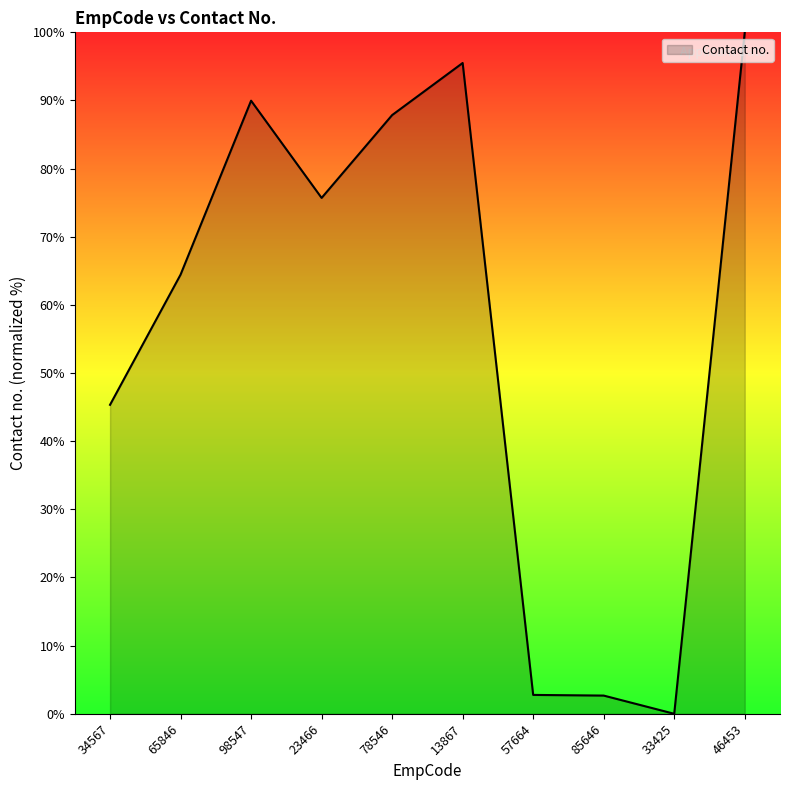

Approximately how many times larger is the value at 34567 compared to 57664?

16.4